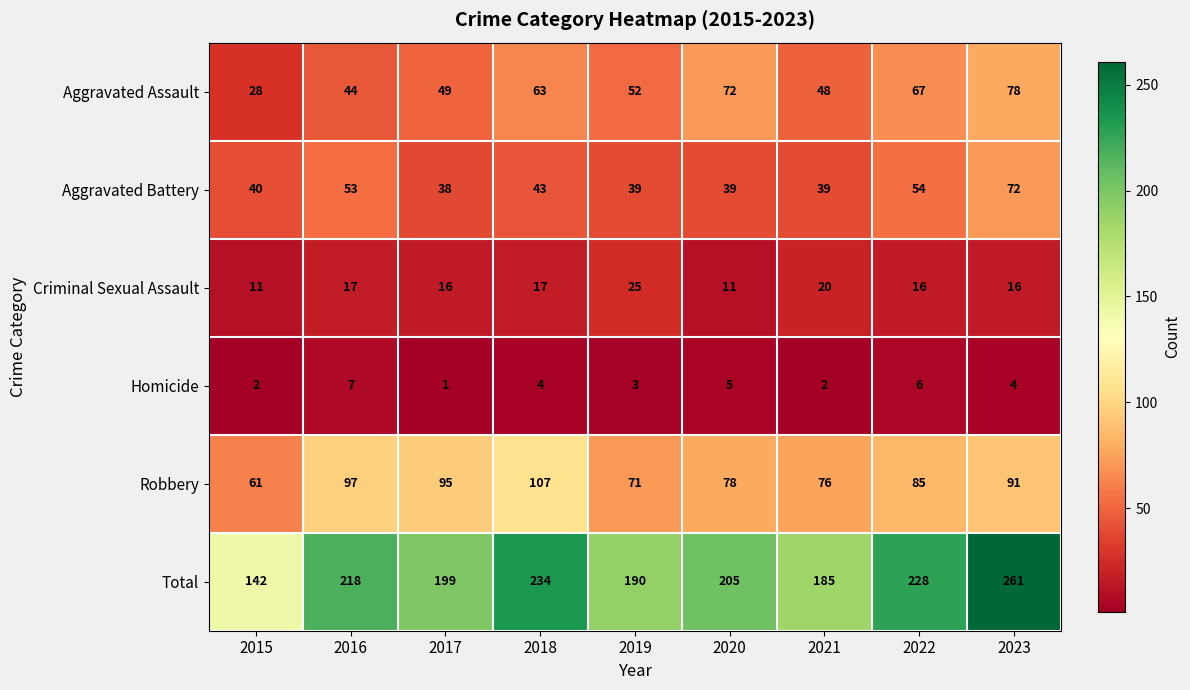

What is the sum of all Robbery values?

761